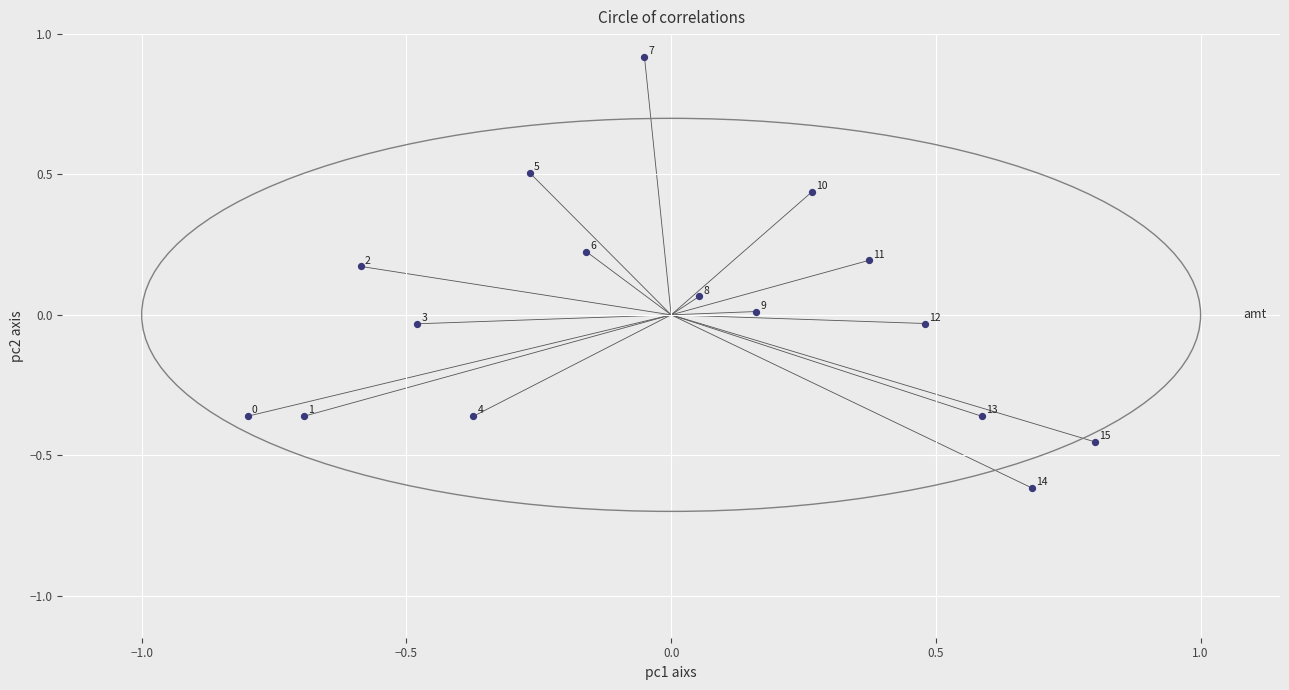

What is the range of X values (max minus min)?

1.6